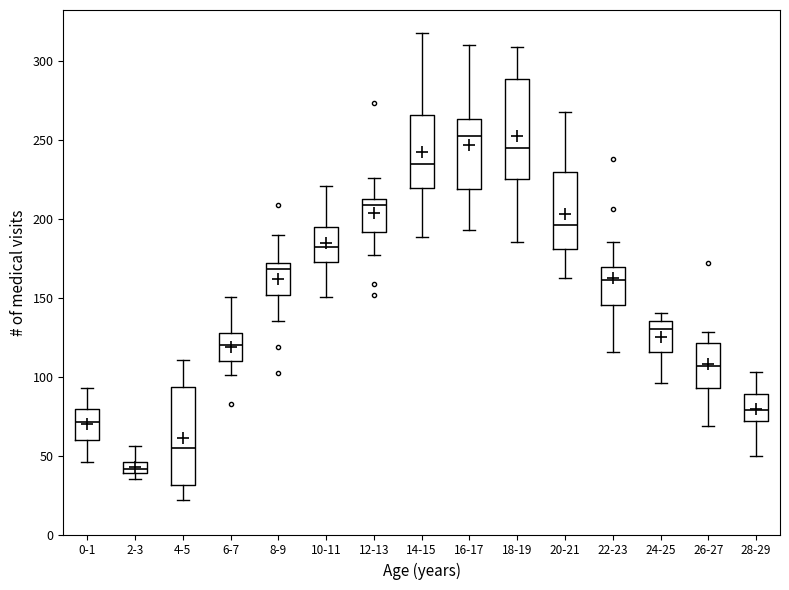

Where does the median line of the box for 22-23 sit on the y-axis? The values are not printed on the chart, so give them approximately, as read against the axis.

160